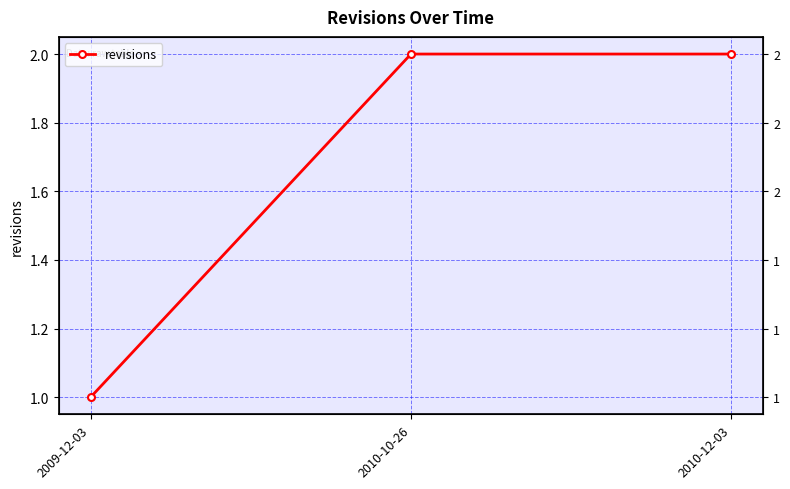

What is the difference between the maximum and minimum values?

1